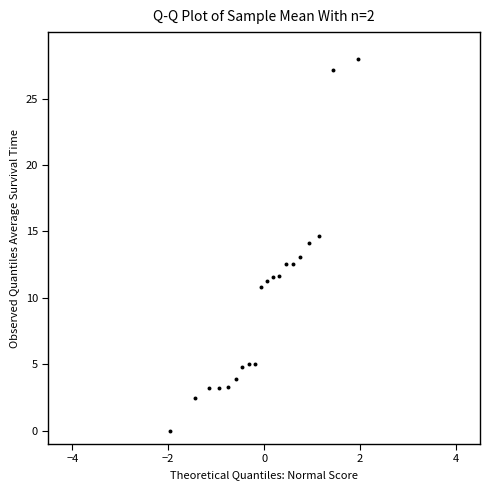

What is the range of Y values (max minus min)?

28.0